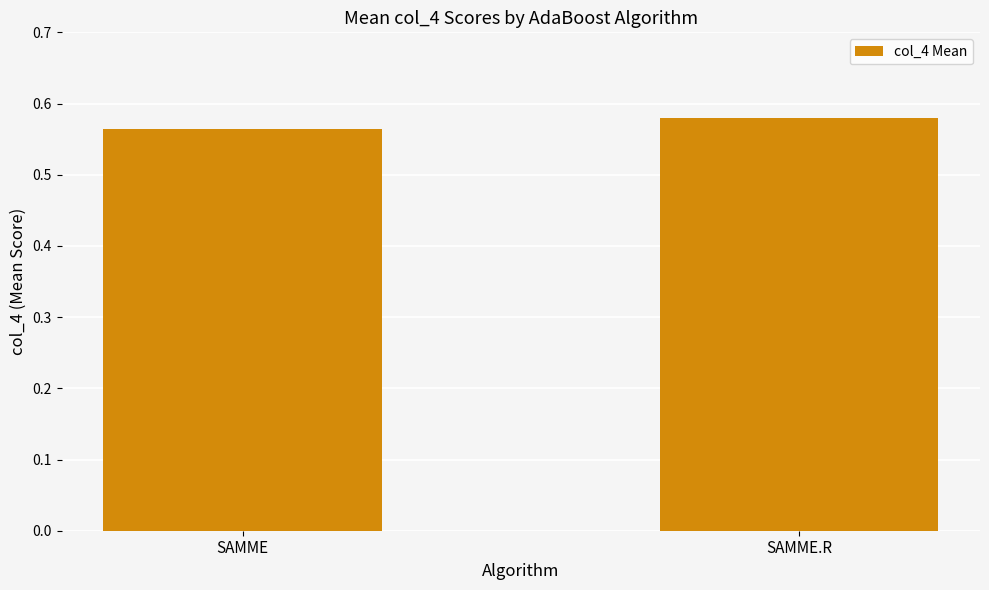

Which category has the lowest value across all series?

SAMME